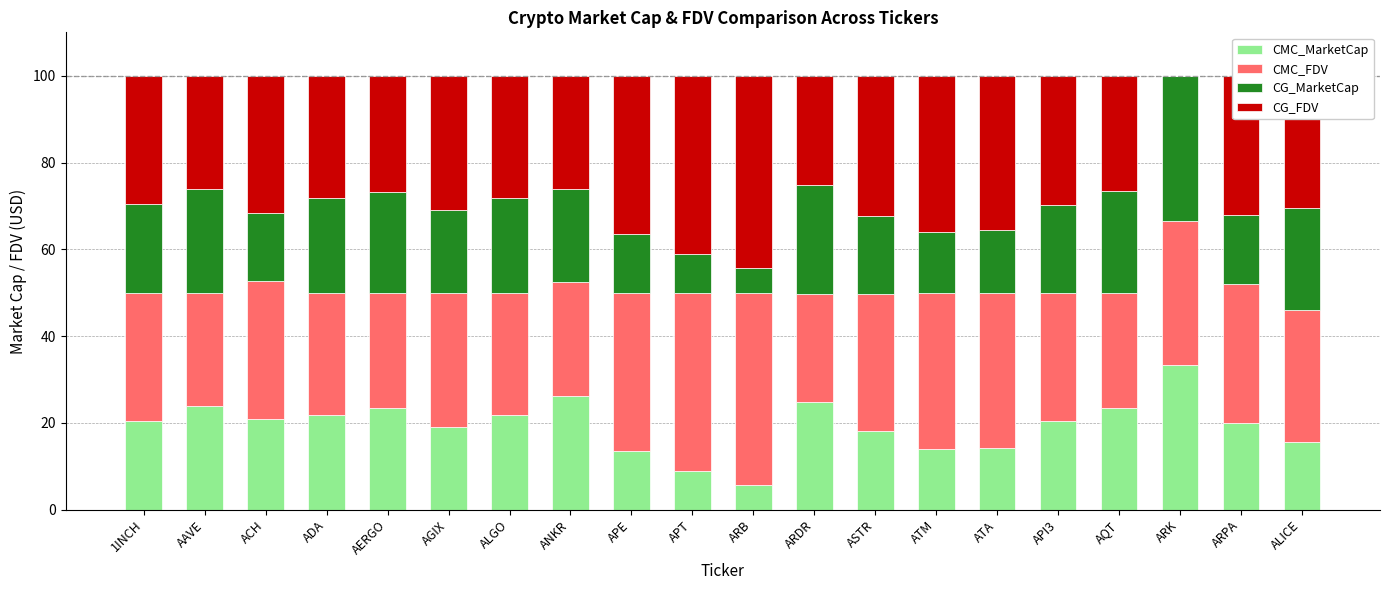

What is the maximum value for CMC_MarketCap?

33.3